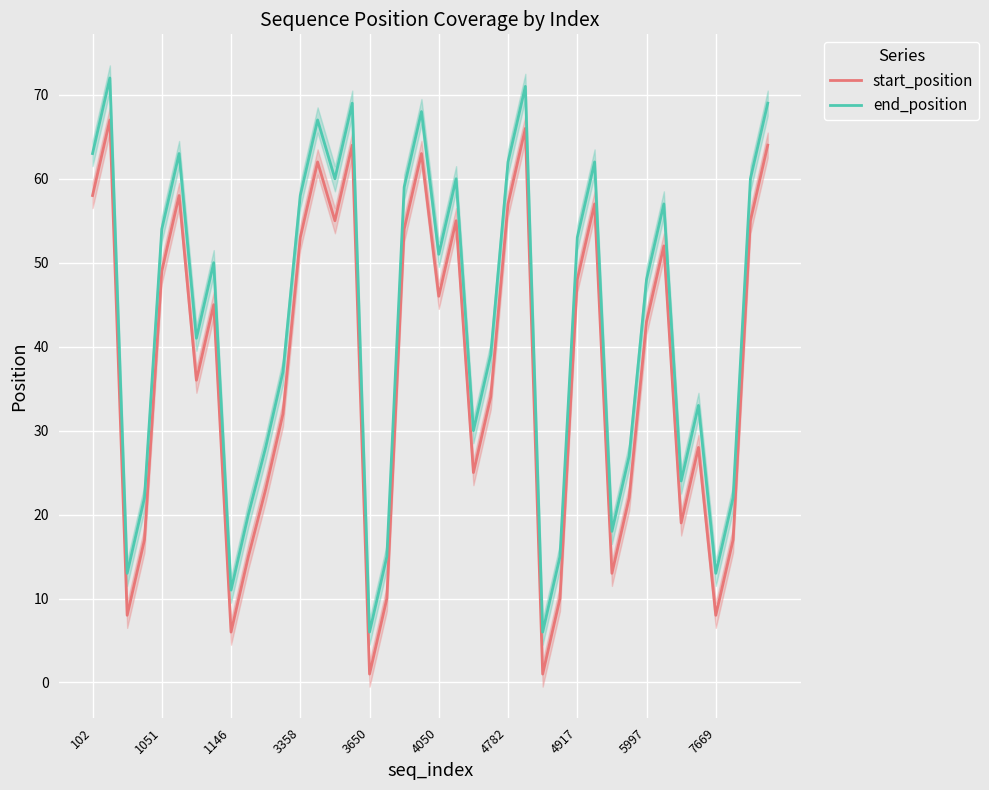

How many data points does each series have?

40